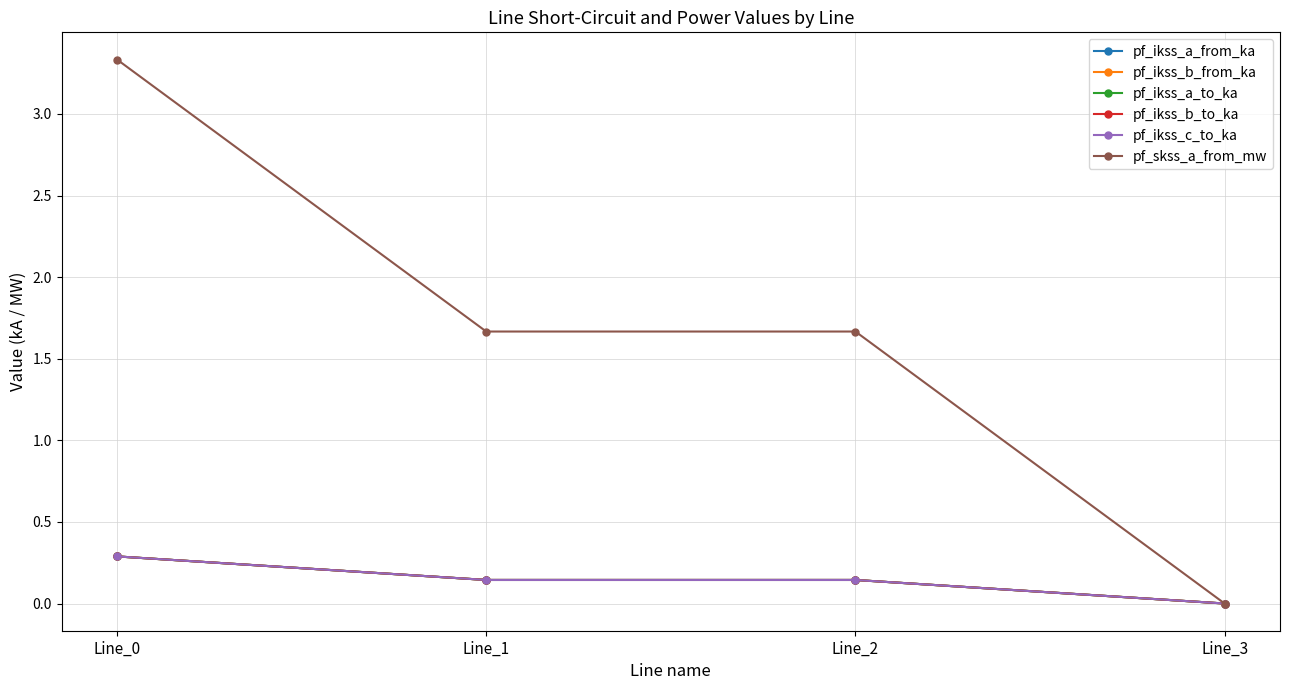

Rank the series at Line_1 from highest to lowest value.

pf_skss_a_from_mw, pf_ikss_c_to_ka, pf_ikss_b_from_ka, pf_ikss_b_to_ka, pf_ikss_a_from_ka, pf_ikss_a_to_ka